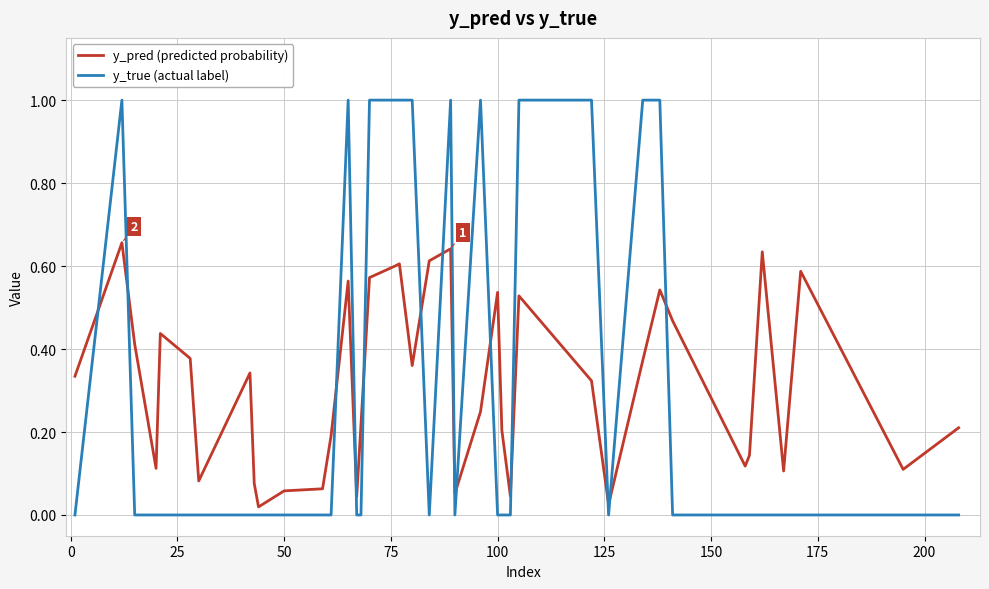

At how many categories does at least one series exceed 0?

40